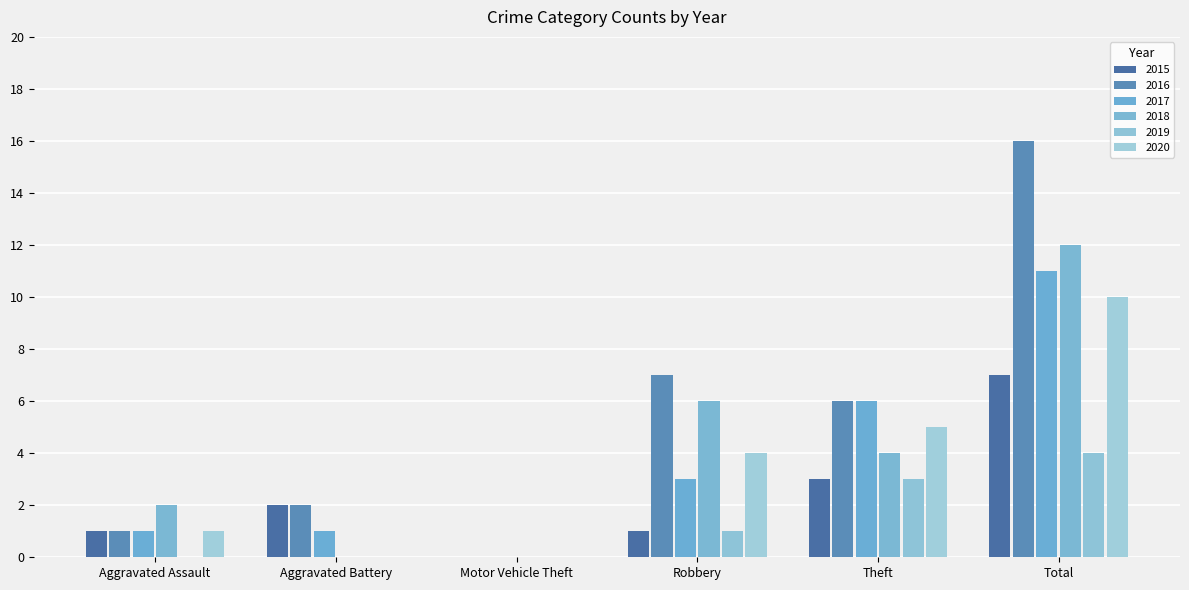

Are the bars grouped side by side (vs. stacked)?

Yes